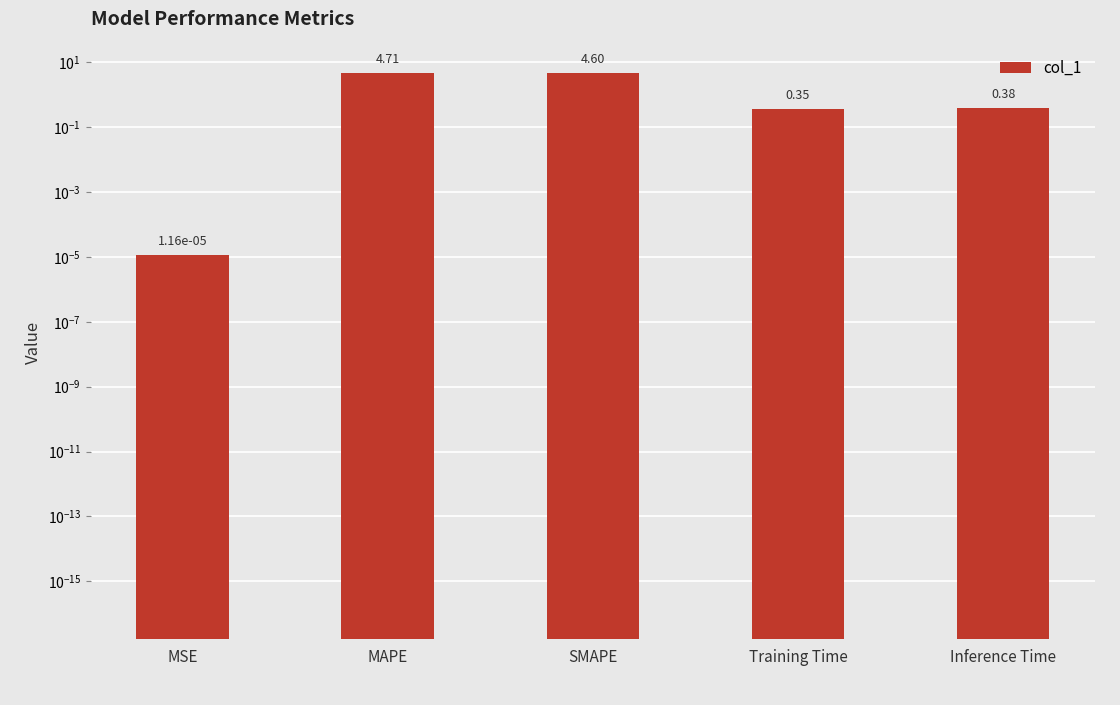

The value at Training Time is 0.4. True or false?

True